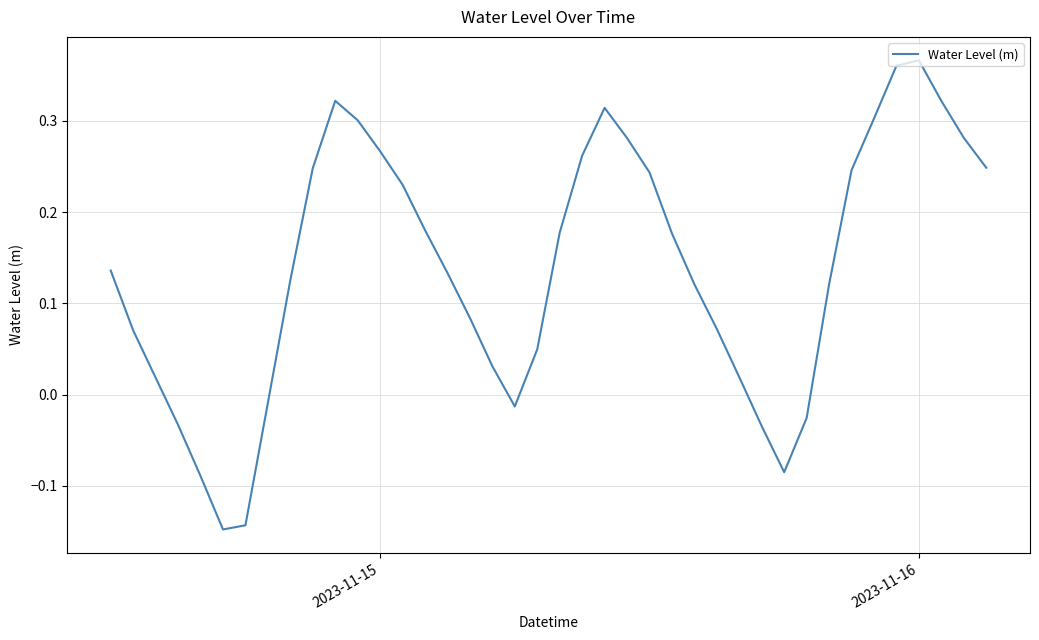

True or false: the data has more than 1 interior local peaks.

True